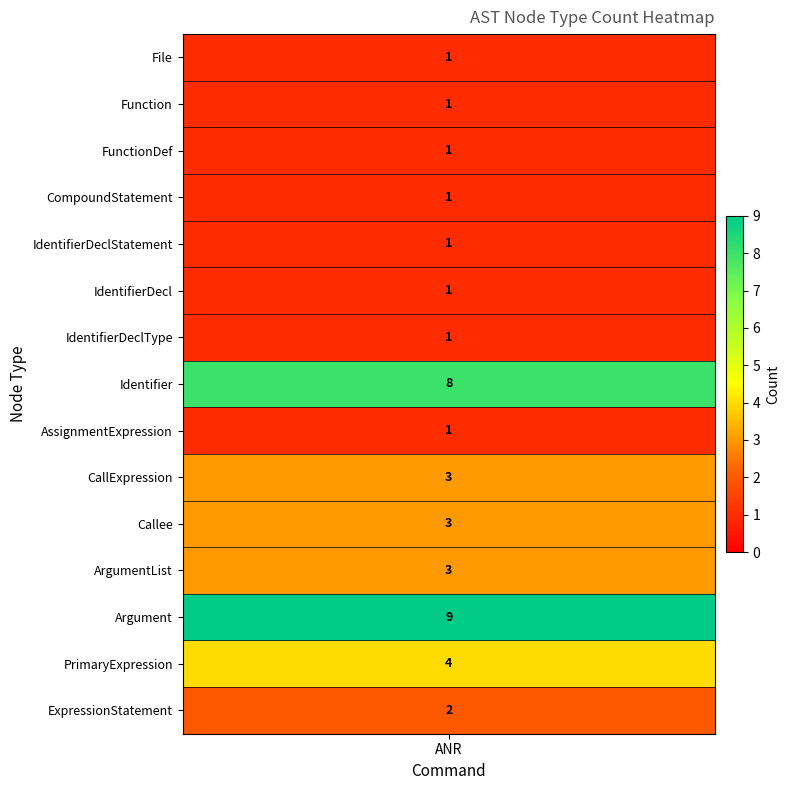

Is it true that the value at File is 1?

True